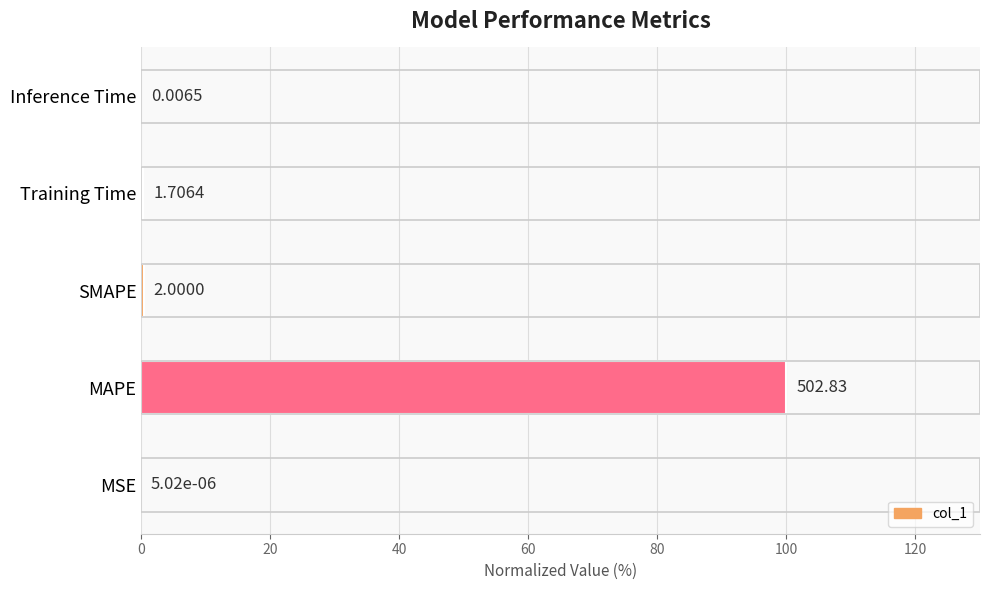

Are the bars horizontal?

Yes